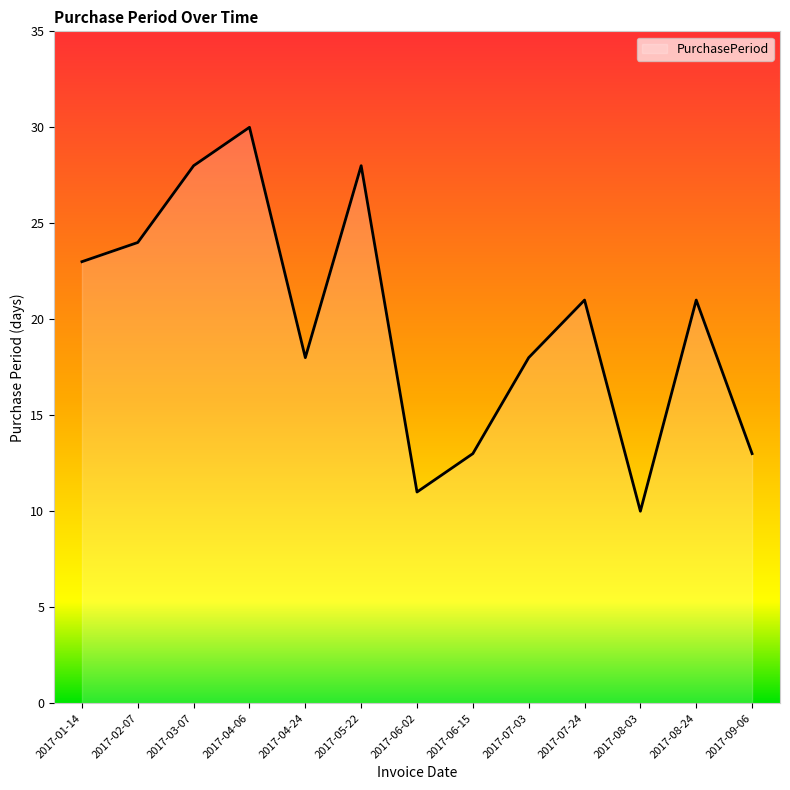

Which category has the lowest value across all series?

2017-08-03